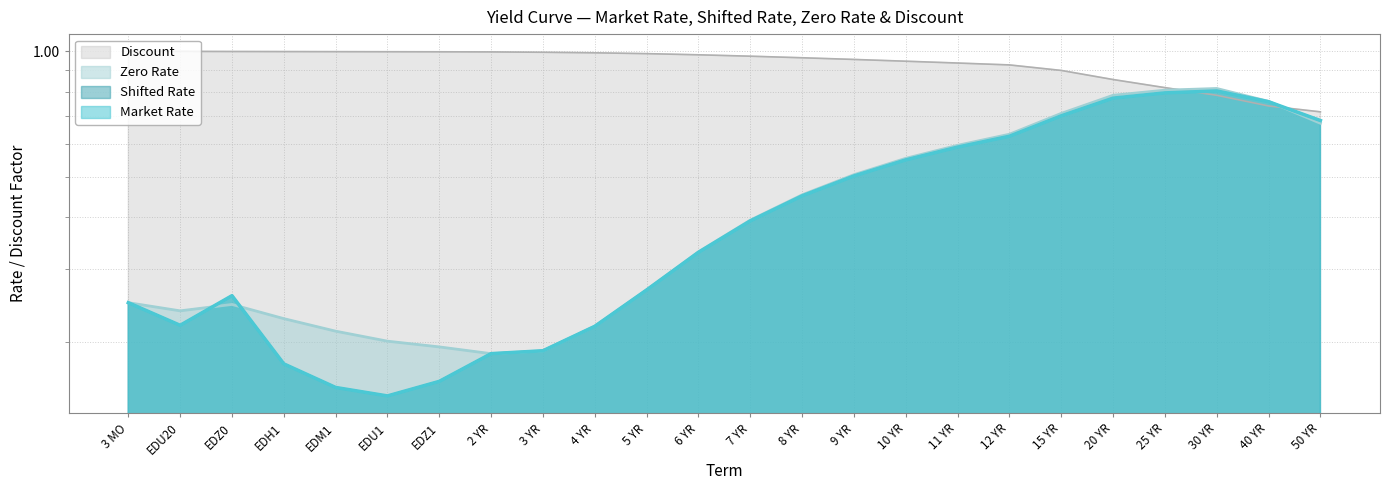

What is the value of the Zero Rate point at the 14th from the left?

0.5